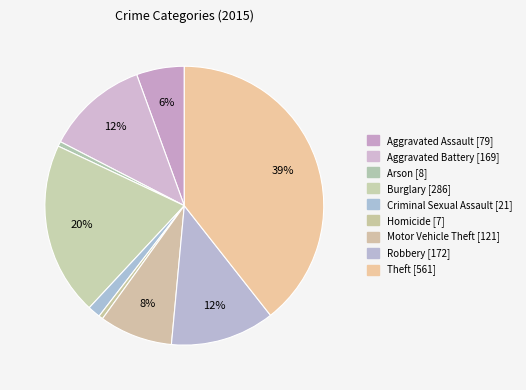

The Arson slice represents 1% of the pie. True or false?

True